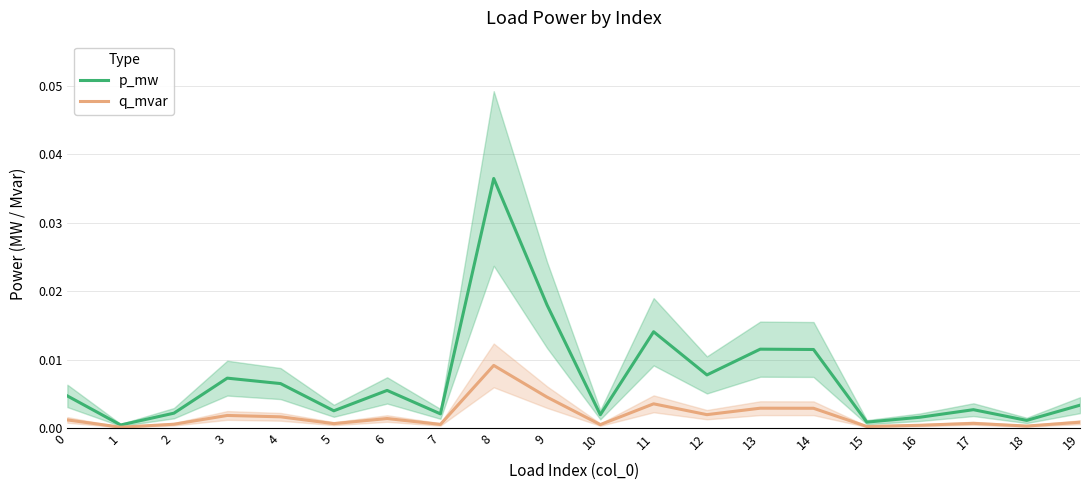

Where is q_mvar nearest to the value 0?

1